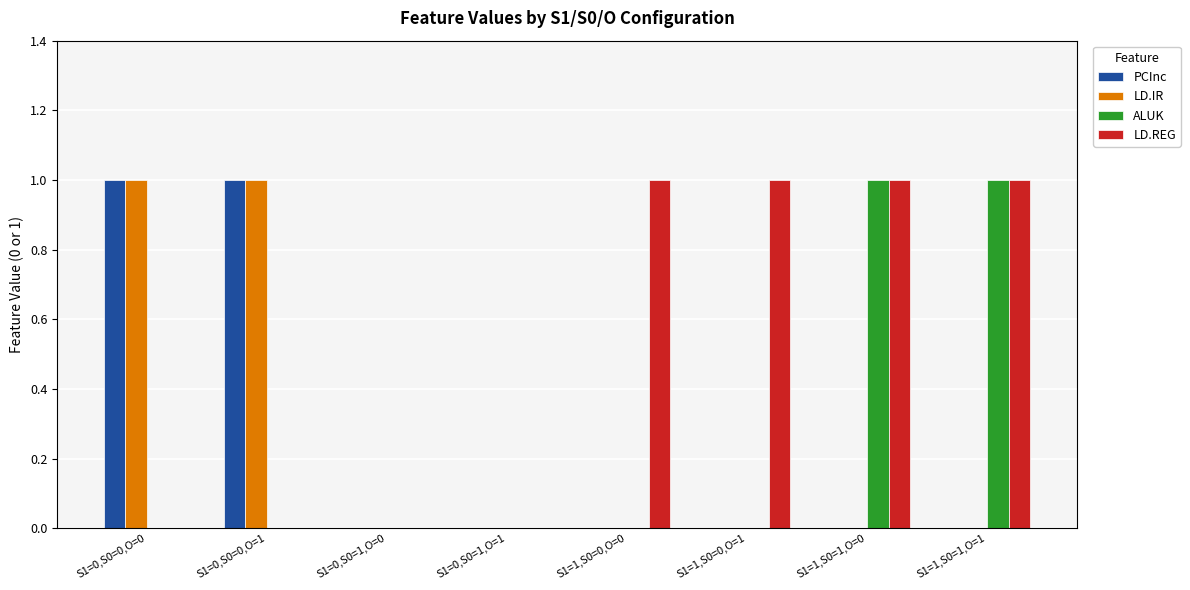

Are the bars grouped side by side (vs. stacked)?

Yes